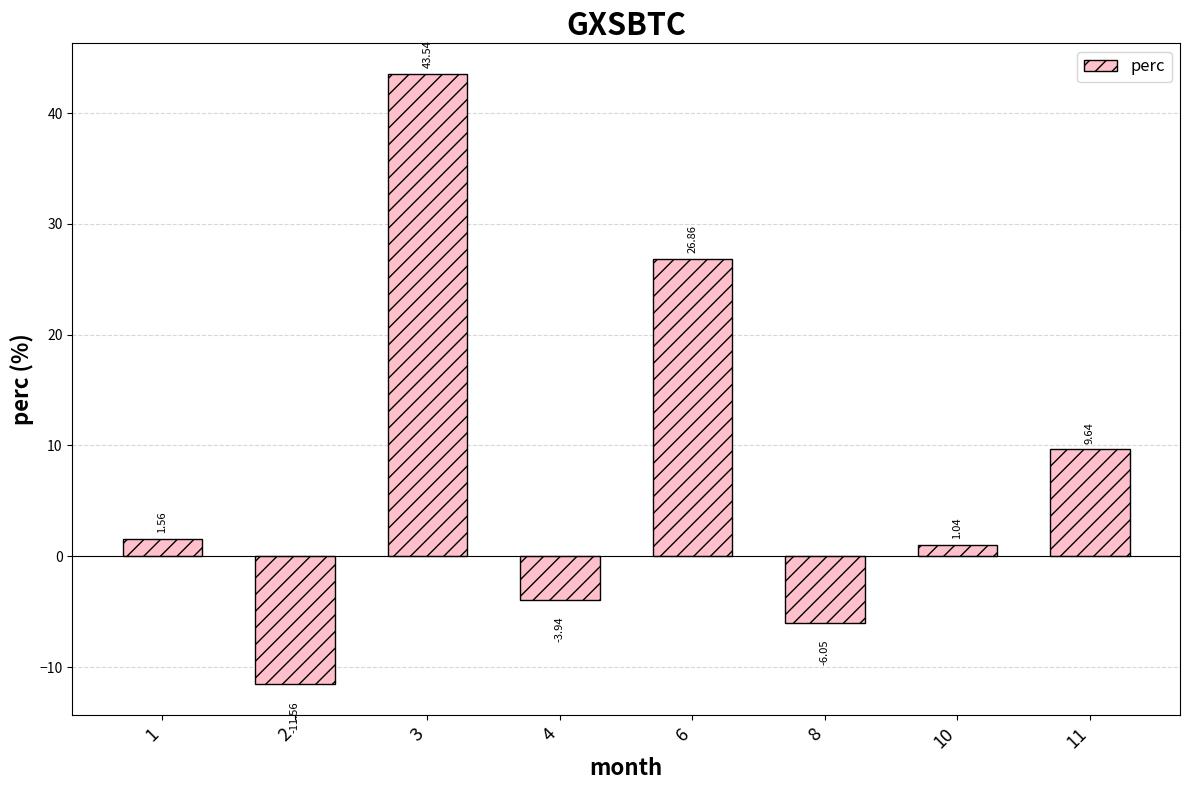

Between 2 and 6, which is larger?

6